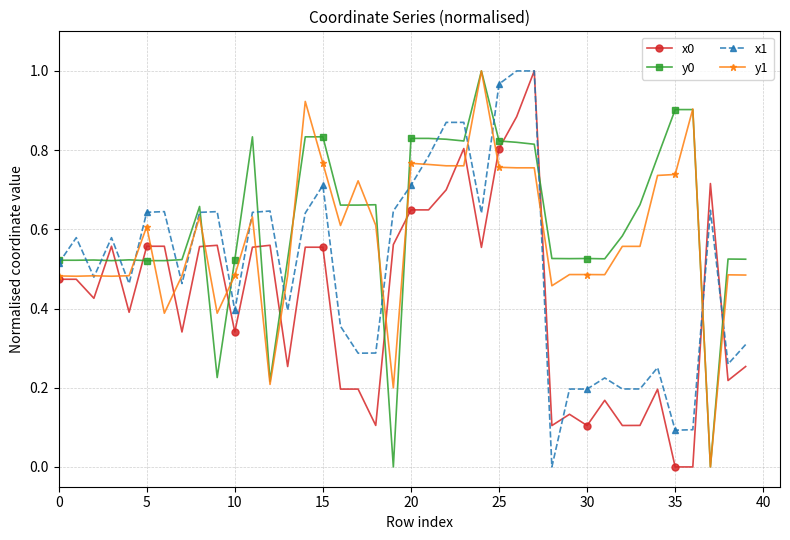

True or false: x1 has more than 0 interior local peaks.

True